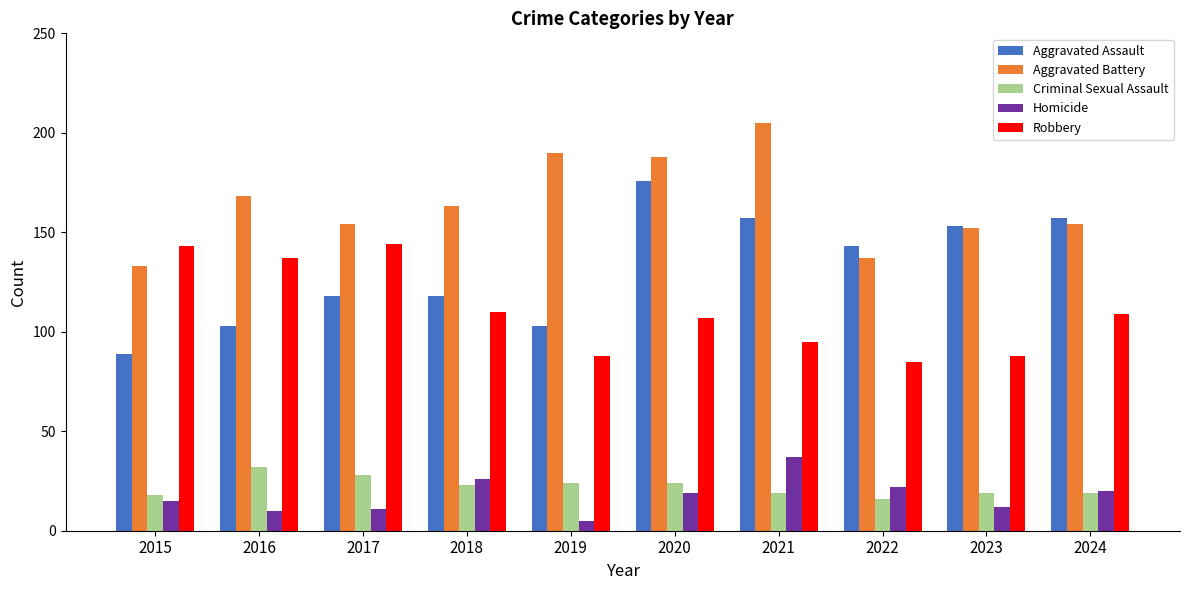

What is the total value across all series at 2021?

513